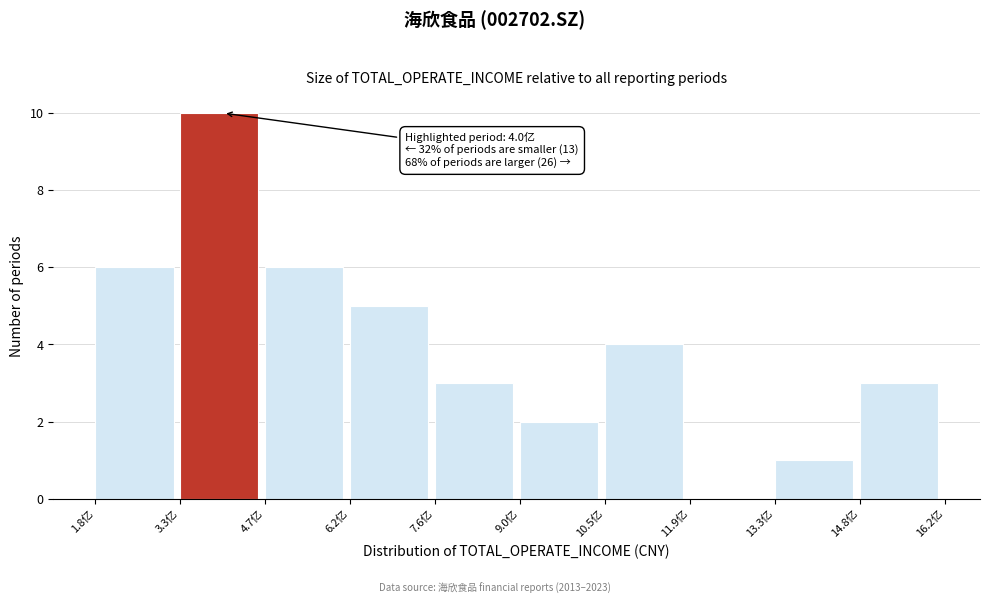

Reading left to right, list all the values displayed in this chart.

1.8亿=6	3.3亿=10	4.7亿=6	6.2亿=5	7.6亿=3	9.0亿=2	10.5亿=4	11.9亿=0	13.3亿=1	14.8亿=3